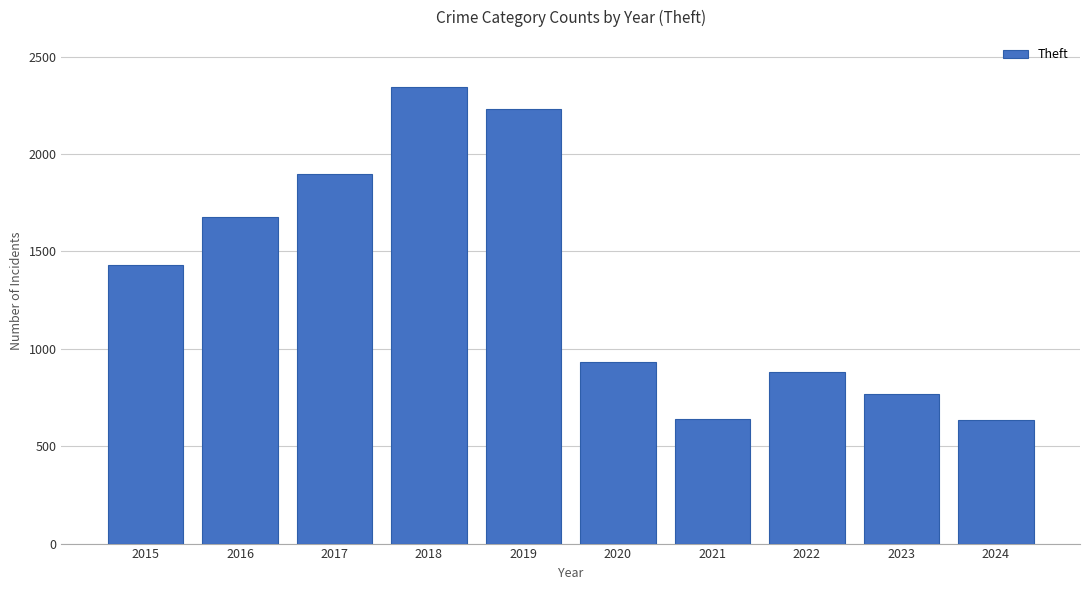

What is the value of the 7th bar from the left?

642